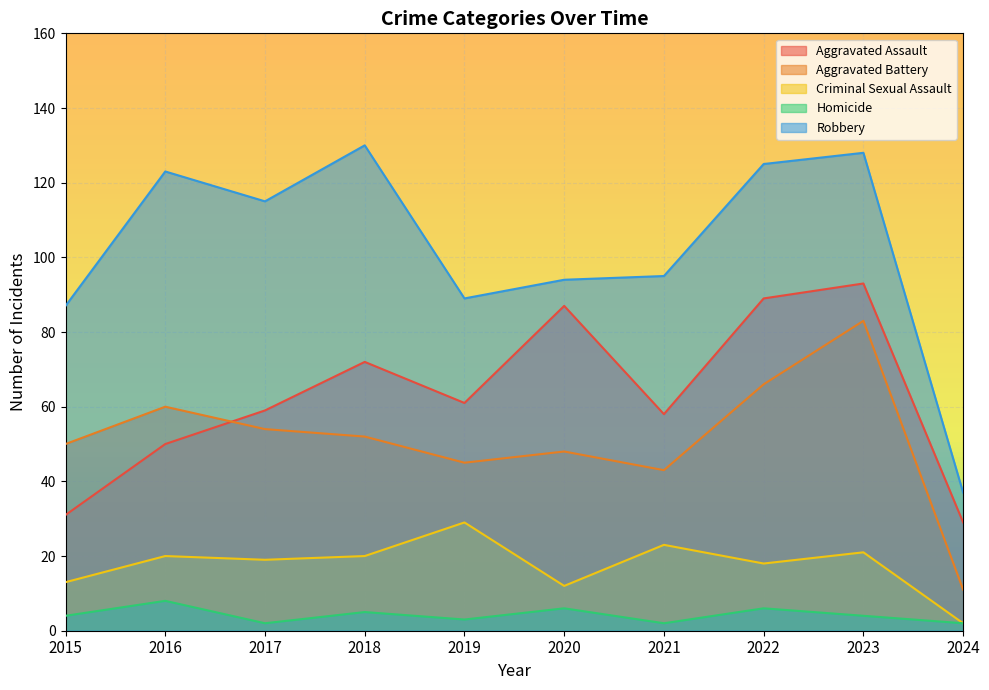

List the labels in order of Aggravated Battery value, smallest first.

2024, 2021, 2019, 2020, 2015, 2018, 2017, 2016, 2022, 2023